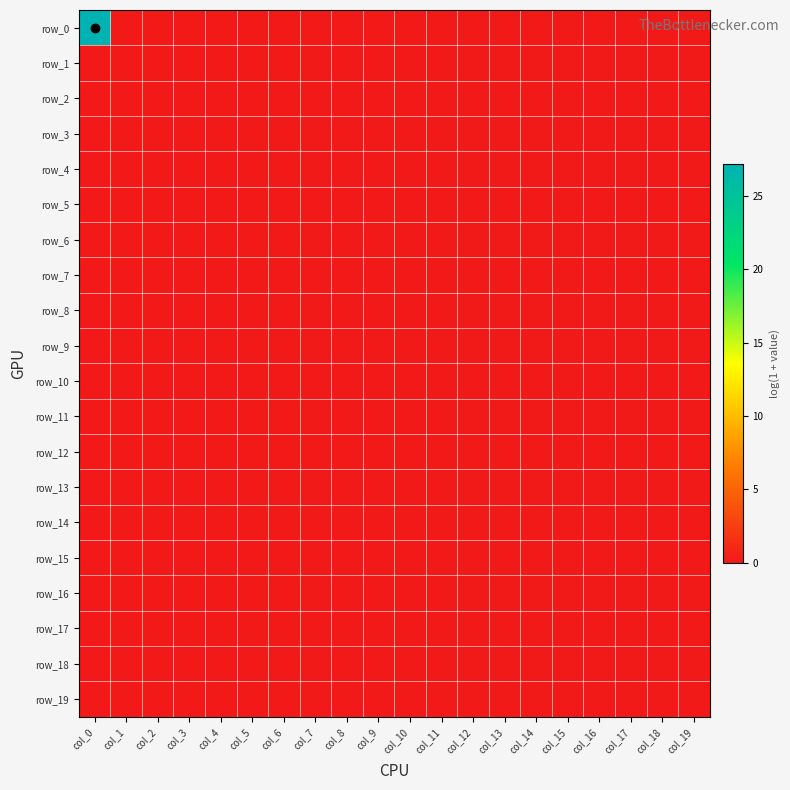

Between col_19 and col_12, which is larger?

col_19